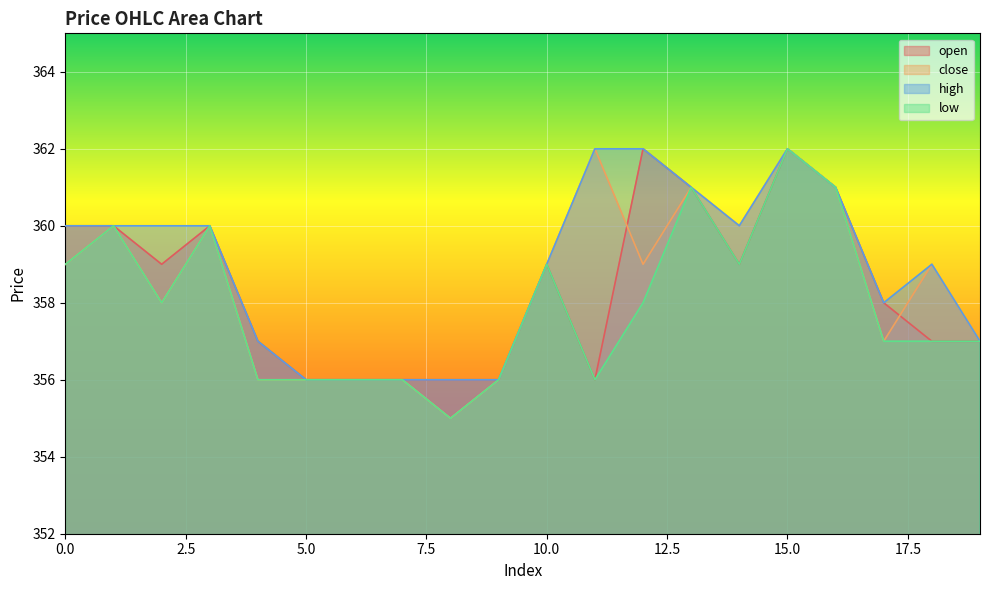

Reading left to right, transcribe all the data shown in this chart.

open: 0=360	1=360	2=359	3=360	4=357	5=356	6=356	7=356	8=356	9=356	10=359	11=356	12=362	13=361	14=359	15=362	16=361	17=358	18=357	19=357
close: 0=359	1=360	2=358	3=360	4=356	5=356	6=356	7=356	8=355	9=356	10=359	11=362	12=359	13=361	14=360	15=362	16=361	17=357	18=359	19=357
high: 0=360	1=360	2=360	3=360	4=357	5=356	6=356	7=356	8=356	9=356	10=359	11=362	12=362	13=361	14=360	15=362	16=361	17=358	18=359	19=357
low: 0=359	1=360	2=358	3=360	4=356	5=356	6=356	7=356	8=355	9=356	10=359	11=356	12=358	13=361	14=359	15=362	16=361	17=357	18=357	19=357